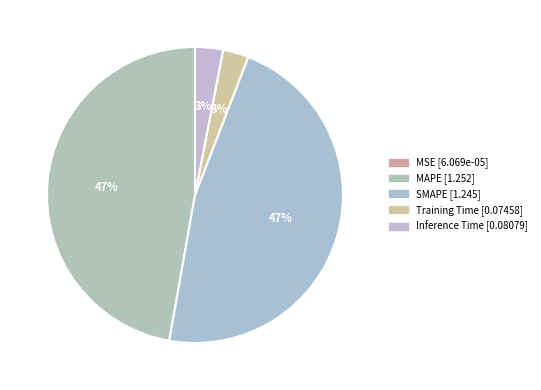

Rank the categories by value from lowest to highest.

MSE, Training Time, Inference Time, SMAPE, MAPE